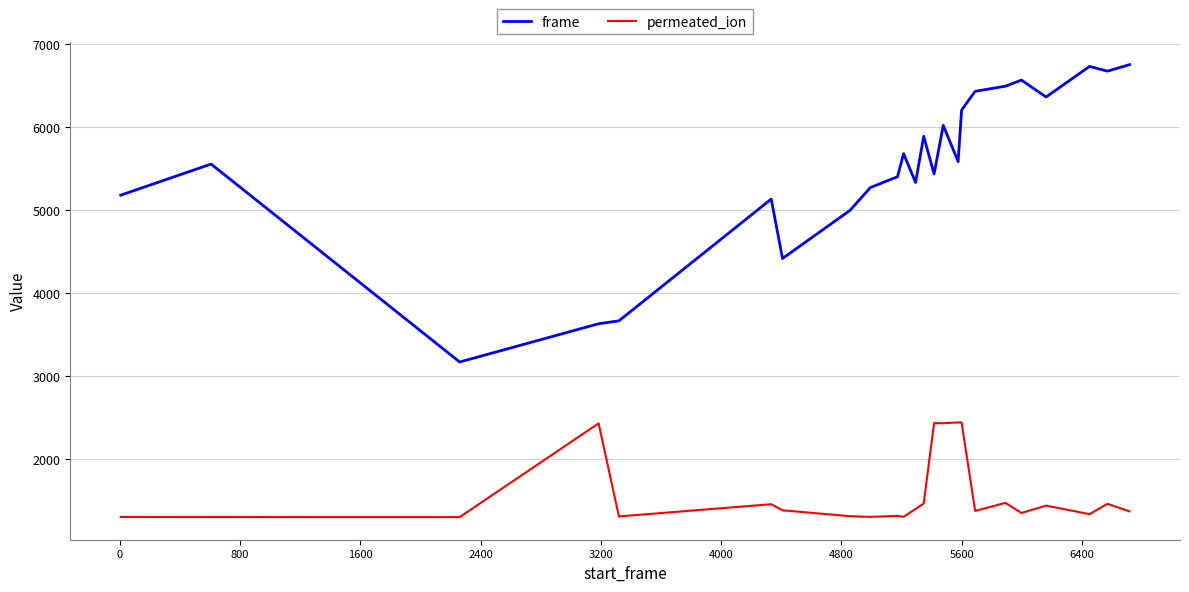

What is the greatest value displayed?

6748